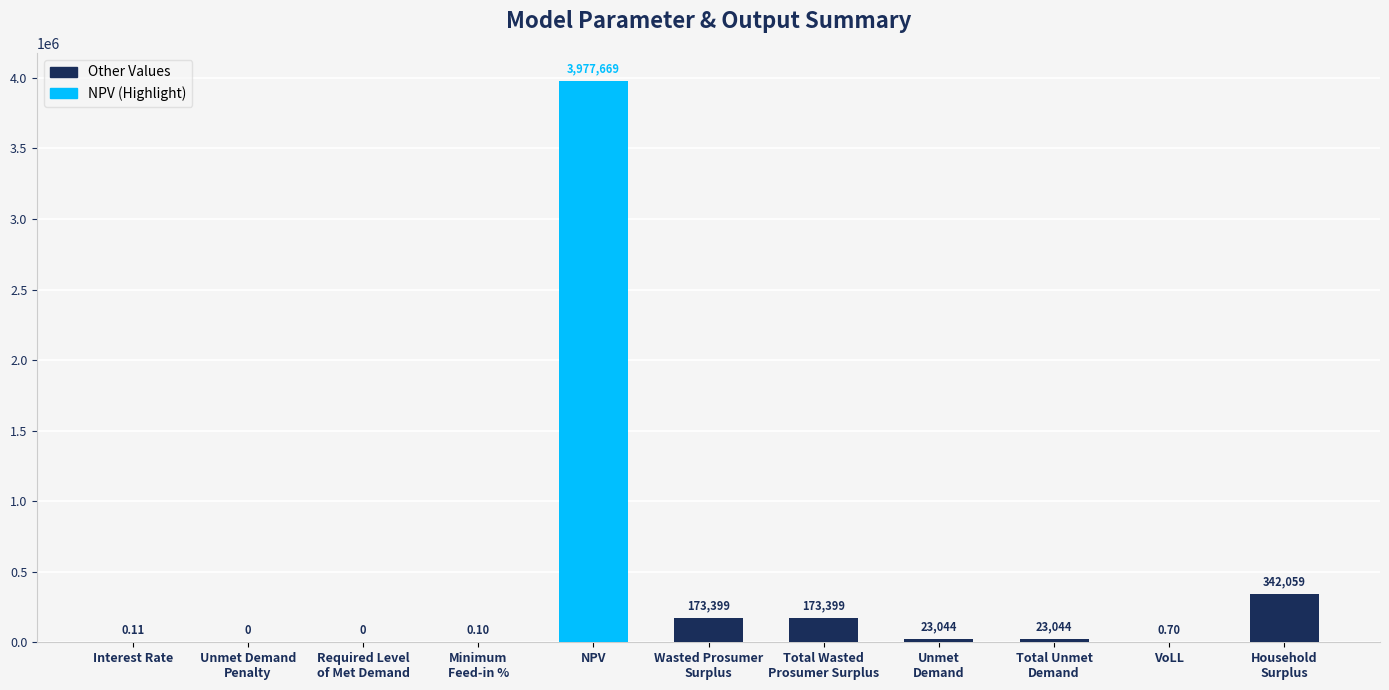

At which label does the data first exceed 23044?

NPV